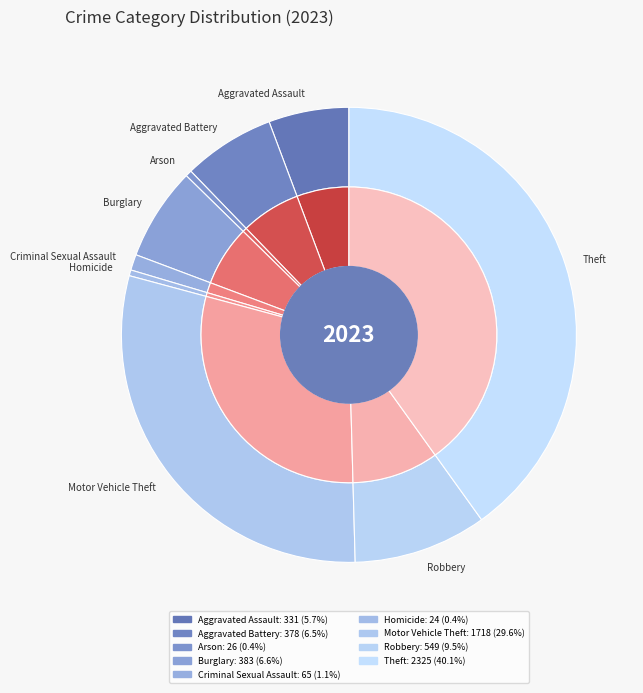

Count the number of slices in the pie.

9